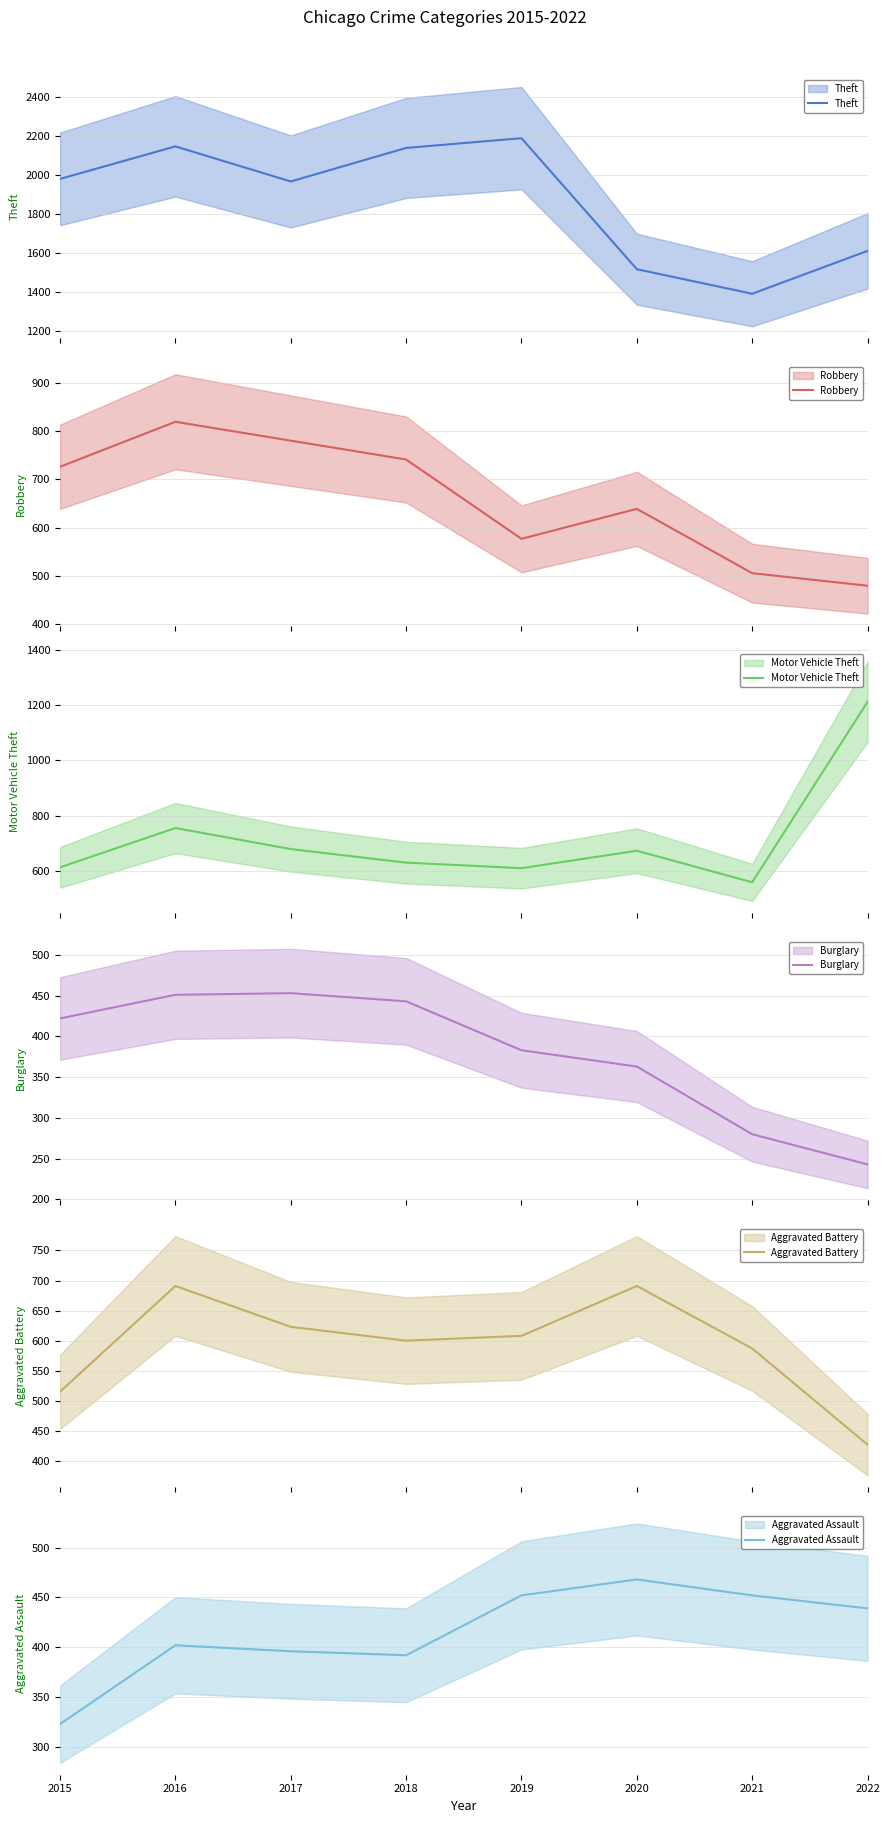

At how many categories does at least one series exceed 1484?

7